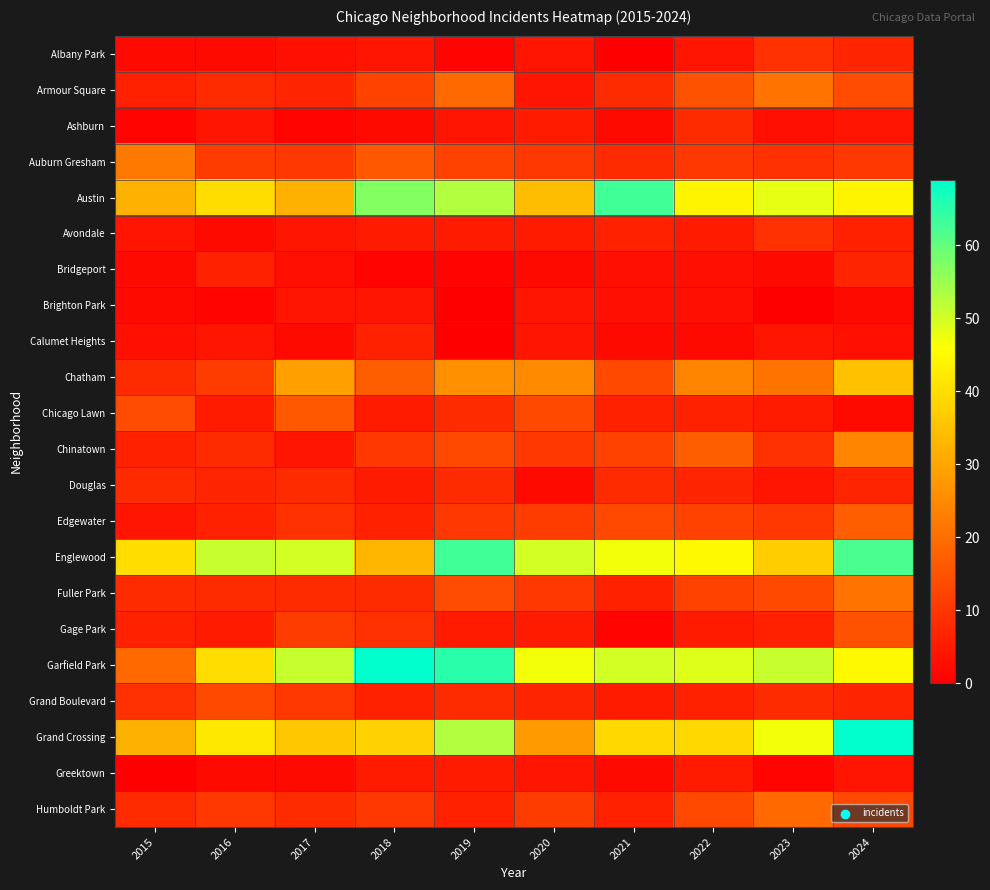

Reading left to right, transcribe all the data shown in this chart.

Albany Park: 2015=2	2016=2	2017=3	2018=4	2019=1	2020=4	2021=0	2022=4	2023=9	2024=7
Armour Square: 2015=6	2016=8	2017=7	2018=12	2019=19	2020=4	2021=8	2022=15	2023=21	2024=14
Ashburn: 2015=1	2016=4	2017=1	2018=2	2019=4	2020=5	2021=2	2022=8	2023=3	2024=4
Auburn Gresham: 2015=22	2016=11	2017=10	2018=16	2019=12	2020=10	2021=8	2022=10	2023=9	2024=10
Austin: 2015=32	2016=40	2017=32	2018=57	2019=53	2020=34	2021=63	2022=44	2023=48	2024=44
Avondale: 2015=4	2016=2	2017=4	2018=5	2019=5	2020=5	2021=6	2022=5	2023=9	2024=6
Bridgeport: 2015=2	2016=6	2017=3	2018=1	2019=1	2020=2	2021=3	2022=3	2023=2	2024=7
Brighton Park: 2015=2	2016=1	2017=4	2018=4	2019=0	2020=4	2021=3	2022=3	2023=0	2024=2
Calumet Heights: 2015=3	2016=4	2017=2	2018=6	2019=0	2020=4	2021=2	2022=2	2023=4	2024=3
Chatham: 2015=8	2016=11	2017=29	2018=17	2019=26	2020=25	2021=13	2022=24	2023=21	2024=35
Chicago Lawn: 2015=14	2016=5	2017=16	2018=5	2019=8	2020=13	2021=6	2022=6	2023=5	2024=2
Chinatown: 2015=6	2016=8	2017=4	2018=10	2019=13	2020=10	2021=12	2022=17	2023=9	2024=24
Douglas: 2015=8	2016=7	2017=8	2018=5	2019=8	2020=2	2021=8	2022=7	2023=4	2024=7
Edgewater: 2015=4	2016=6	2017=9	2018=6	2019=10	2020=11	2021=13	2022=12	2023=10	2024=17
Englewood: 2015=40	2016=51	2017=50	2018=33	2019=63	2020=50	2021=47	2022=45	2023=37	2024=62
Fuller Park: 2015=8	2016=8	2017=8	2018=8	2019=14	2020=10	2021=6	2022=12	2023=13	2024=21
Gage Park: 2015=6	2016=5	2017=11	2018=9	2019=5	2020=5	2021=1	2022=5	2023=6	2024=15
Garfield Park: 2015=19	2016=40	2017=51	2018=69	2019=65	2020=47	2021=50	2022=49	2023=51	2024=45
Grand Boulevard: 2015=9	2016=13	2017=10	2018=6	2019=8	2020=7	2021=5	2022=6	2023=8	2024=7
Grand Crossing: 2015=32	2016=42	2017=36	2018=38	2019=53	2020=28	2021=39	2022=39	2023=47	2024=69
Greektown: 2015=0	2016=2	2017=2	2018=5	2019=5	2020=4	2021=2	2022=5	2023=1	2024=4
Humboldt Park: 2015=8	2016=10	2017=8	2018=10	2019=6	2020=11	2021=6	2022=13	2023=19	2024=13